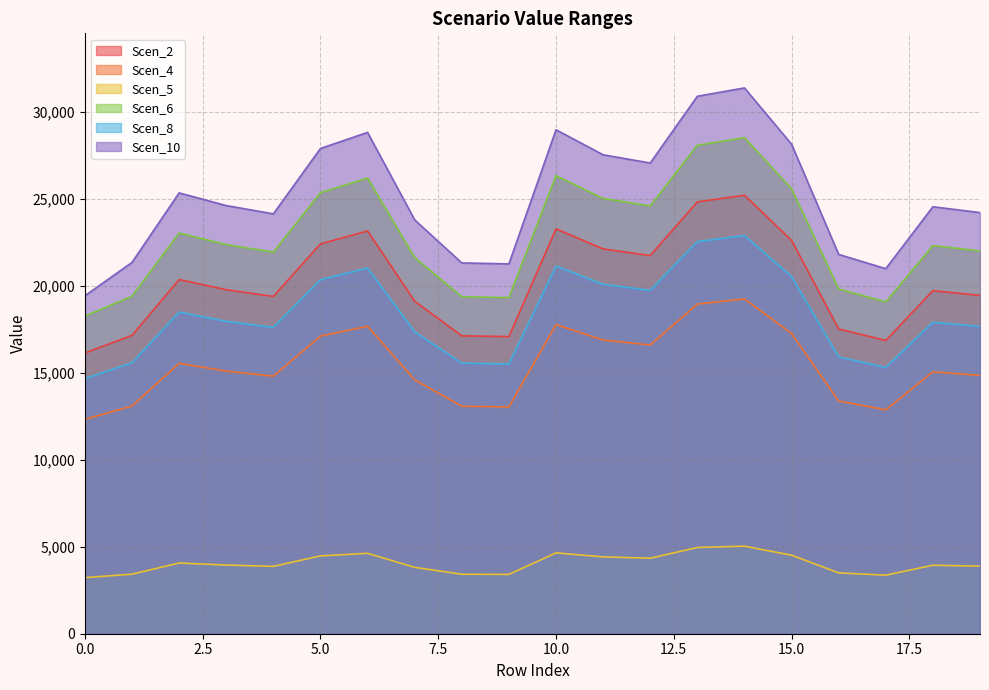

At which label does Scen_4 reach its peak?

14